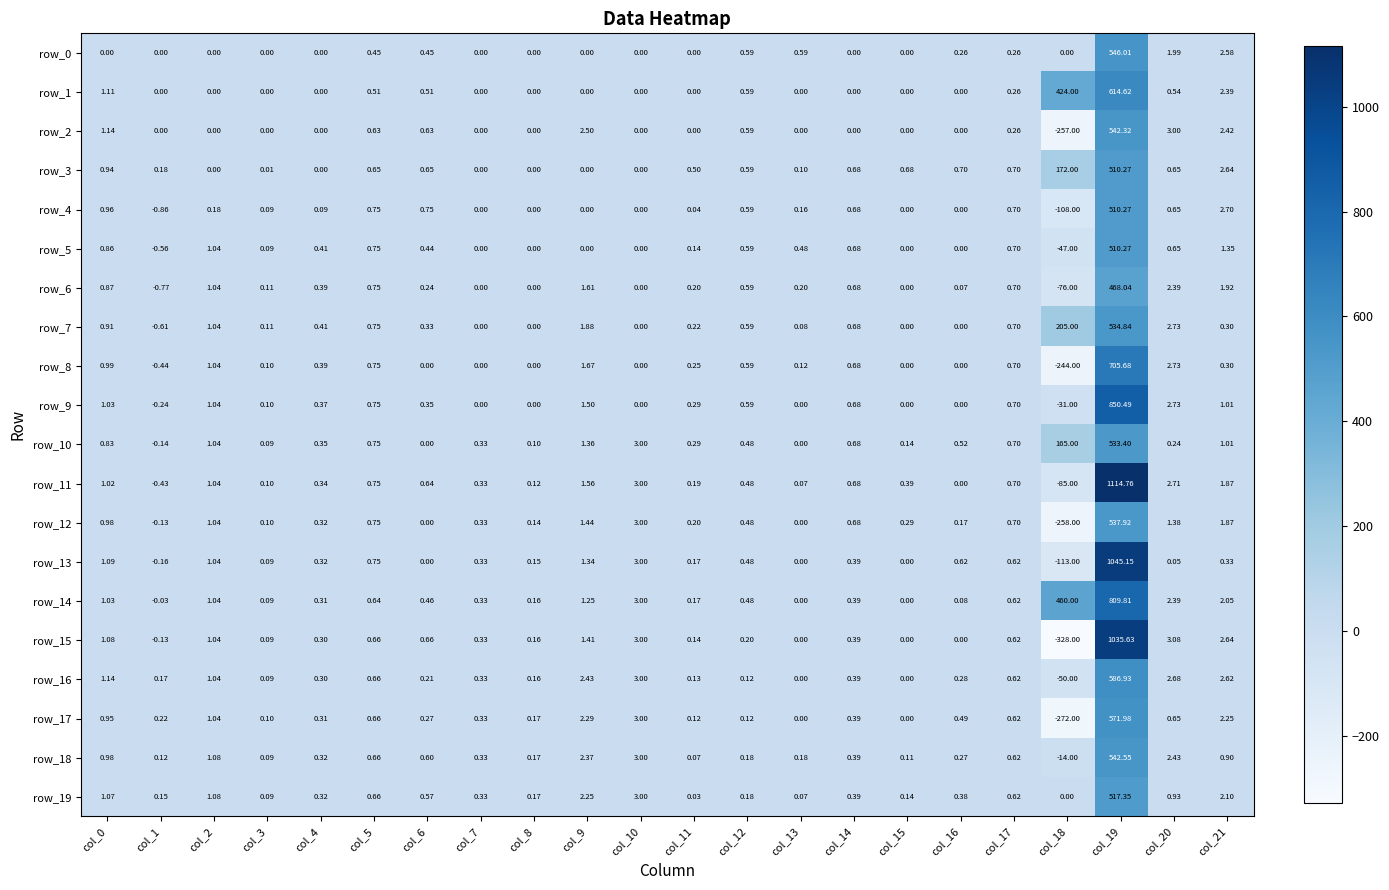

Is the value of row_10 at col_5 greater than the value of row_2 at col_6?

Yes